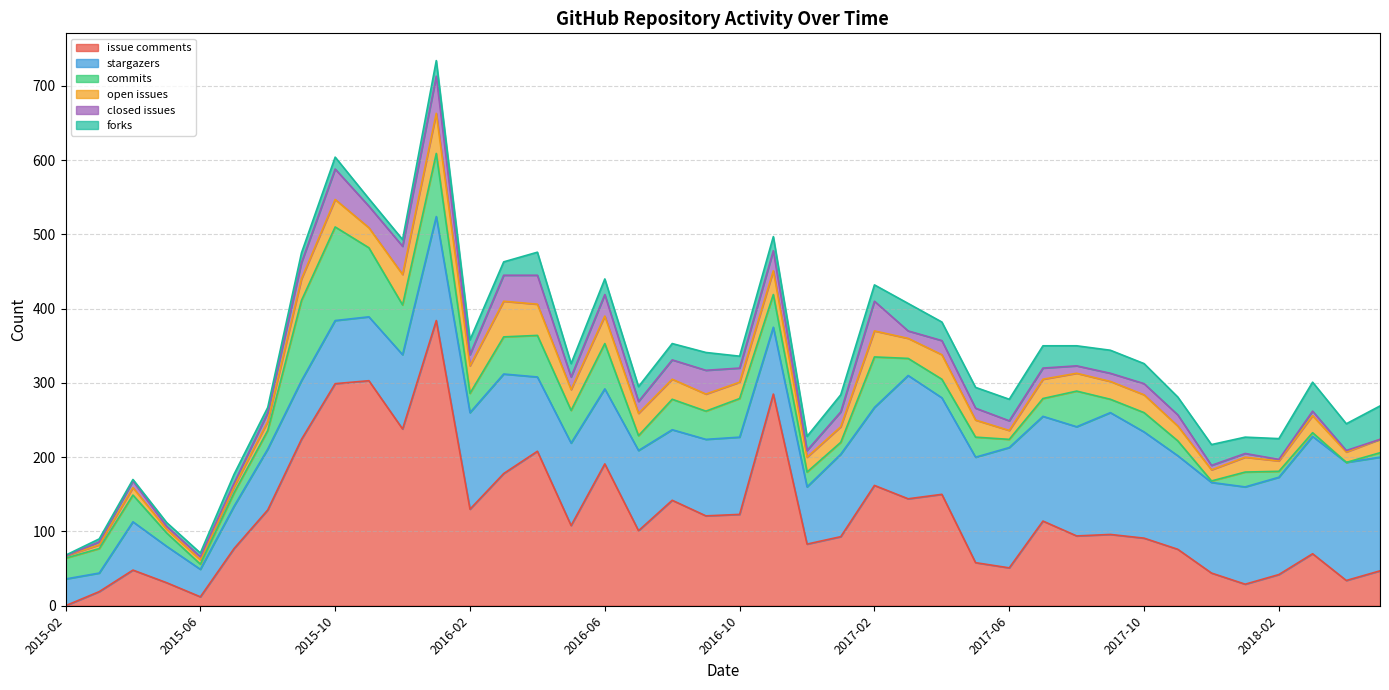

At which category is the sum across all series the highest?

2016-01